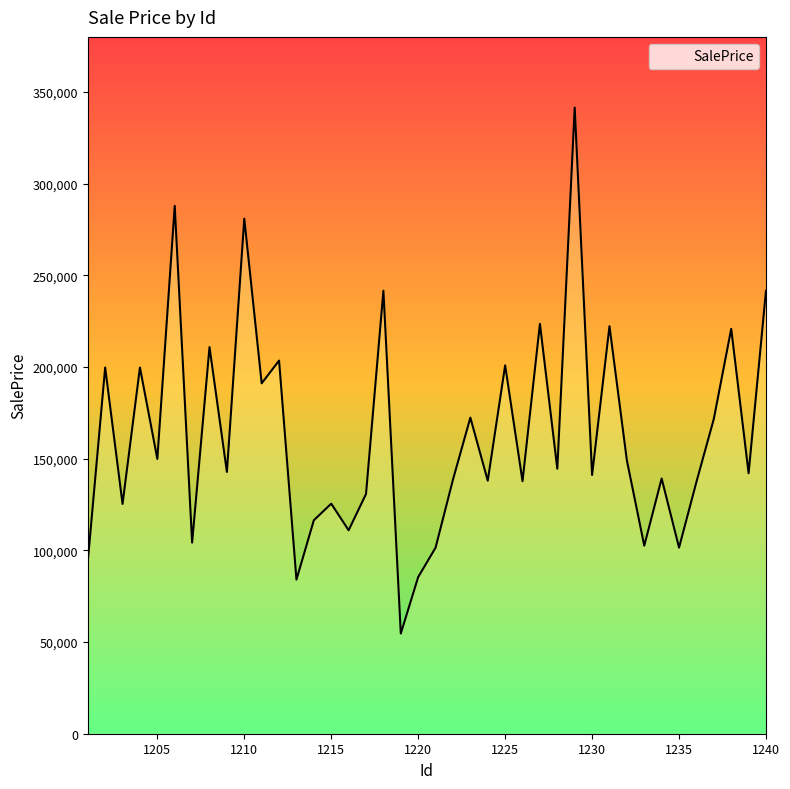

What is the smallest value displayed?

54638.0